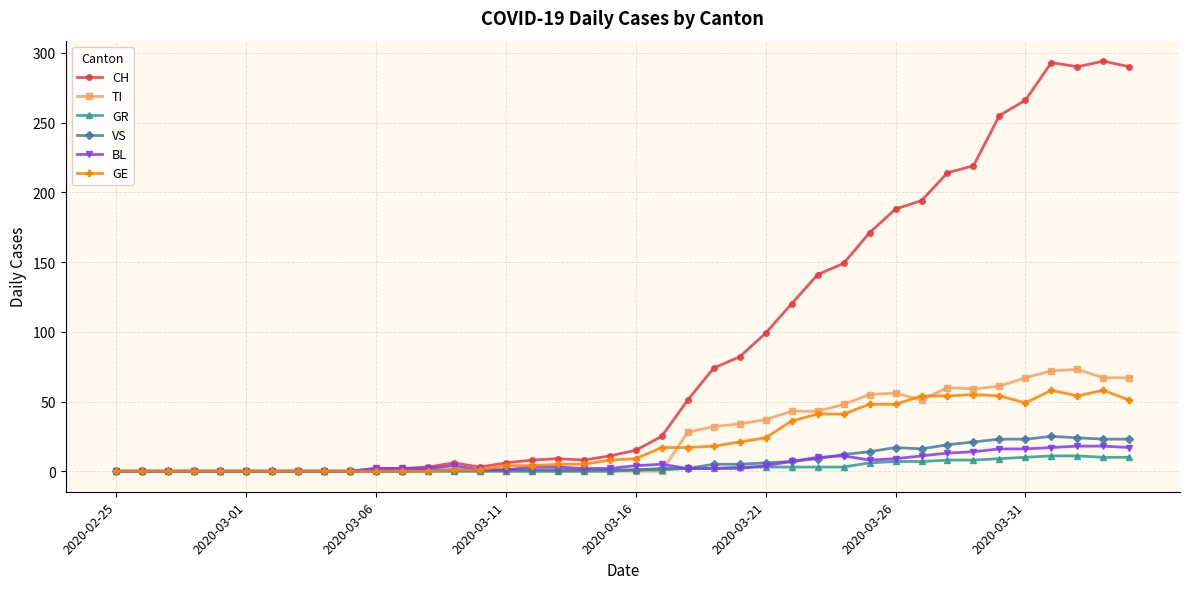

What is the value of the VS point at the 37th from the left?

25